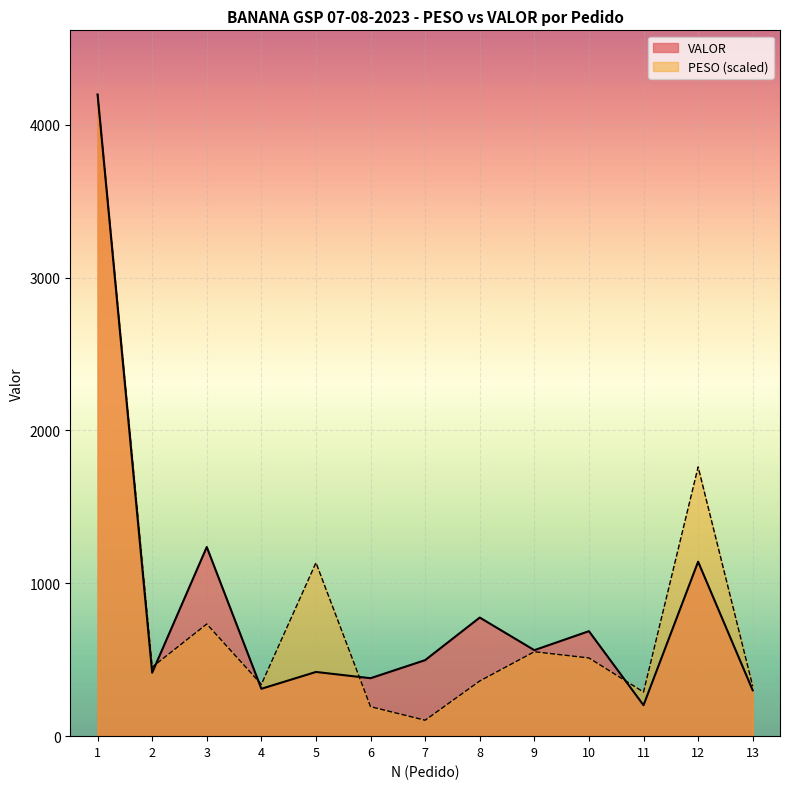

How many times do VALOR and PESO cross each other?

4